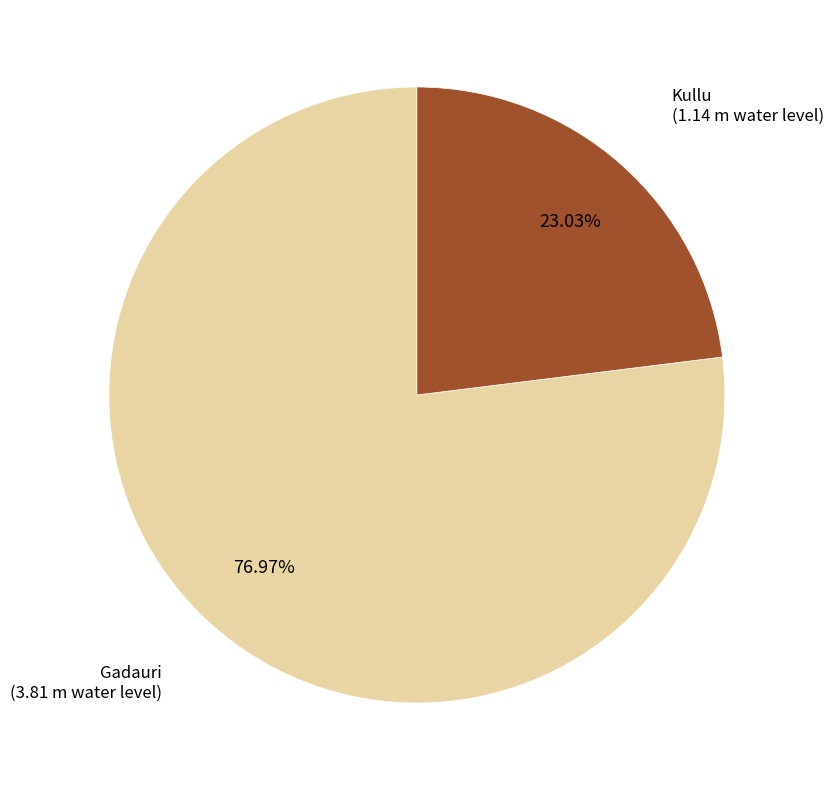

Is there any slice that represents more than half of the pie?

Yes